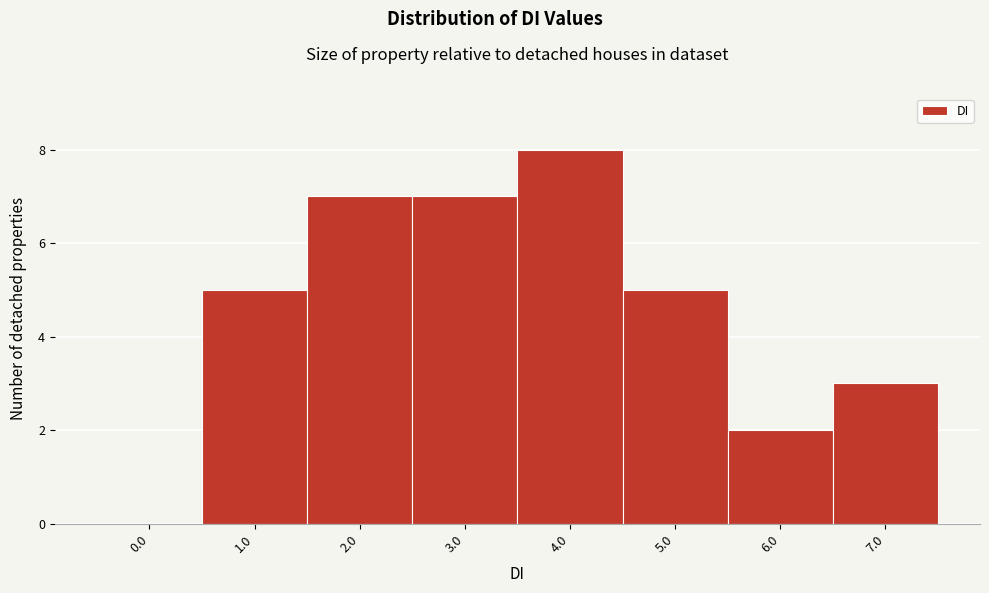

Reading left to right, what are all the values shown in this chart?

0.0=0	1.0=5	2.0=7	3.0=7	4.0=8	5.0=5	6.0=2	7.0=3